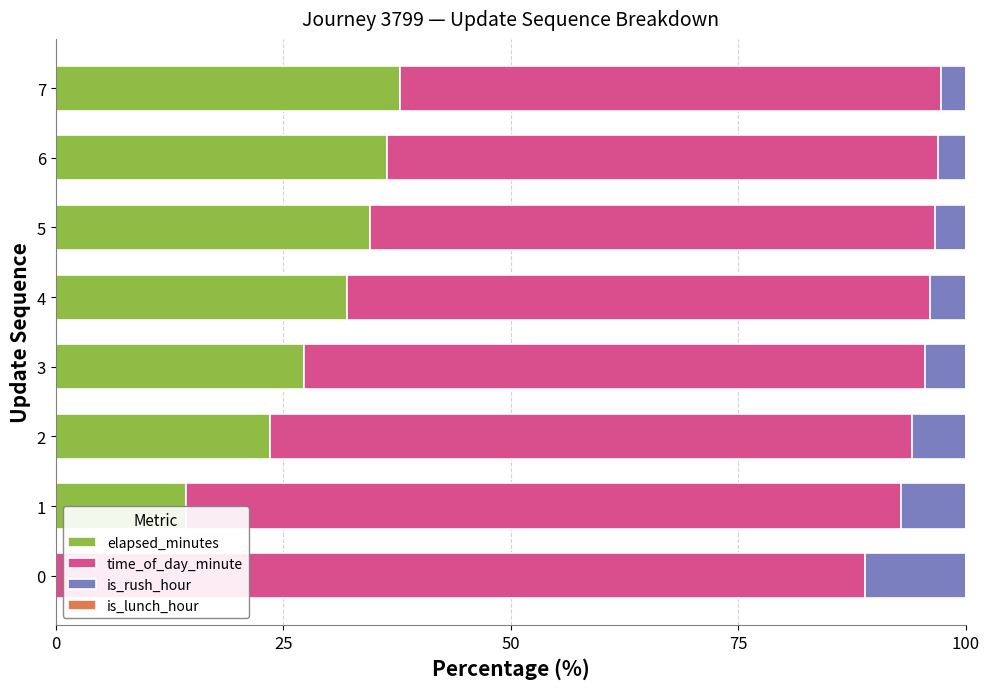

The value of elapsed_minutes at 4 is 32.0. True or false?

True